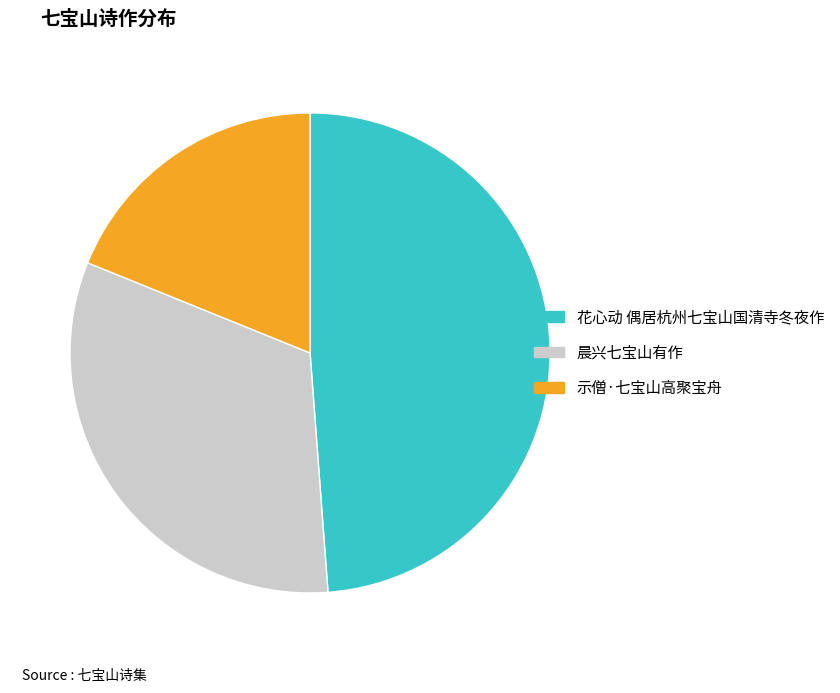

What is the ratio of the value at 花心动 偶居杭州七宝山国清寺冬夜作 to the value at 示僧·七宝山高聚宝舟?

2.6